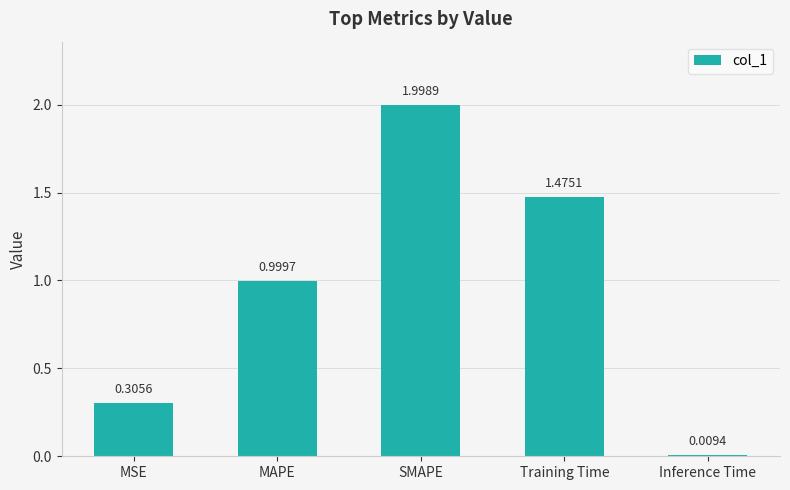

What is the maximum value shown in the chart?

2.0